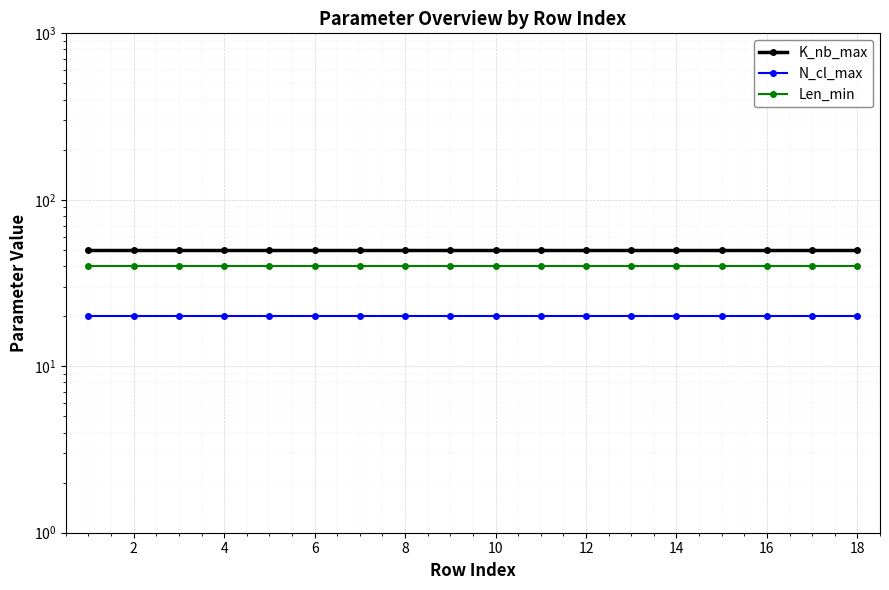

Which has a higher value, 14 or 2?

14